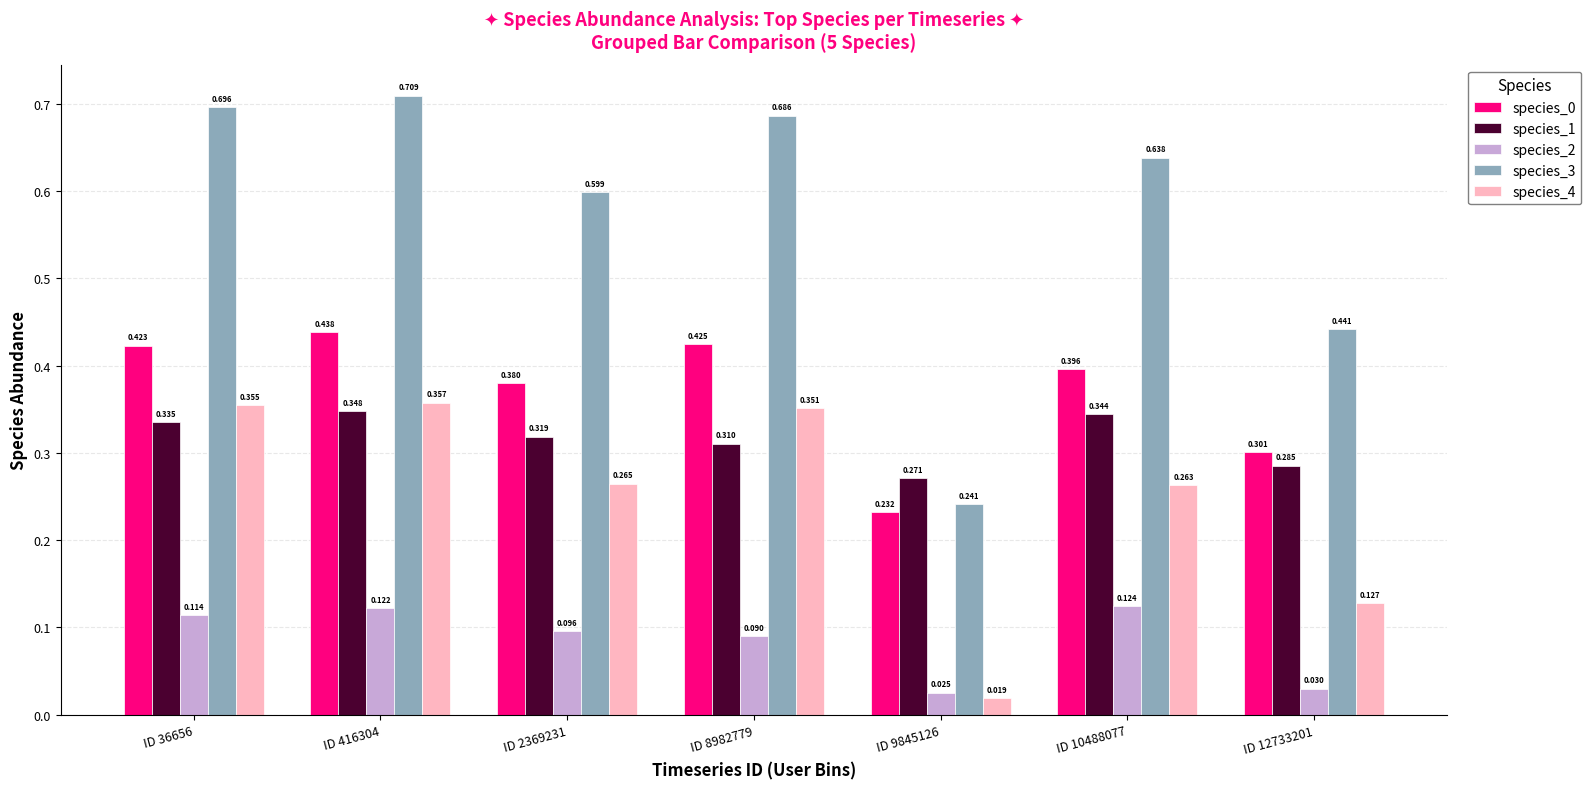

Is the value of species_0 at ID 10488077 greater than the value of species_3 at ID 12733201?

No